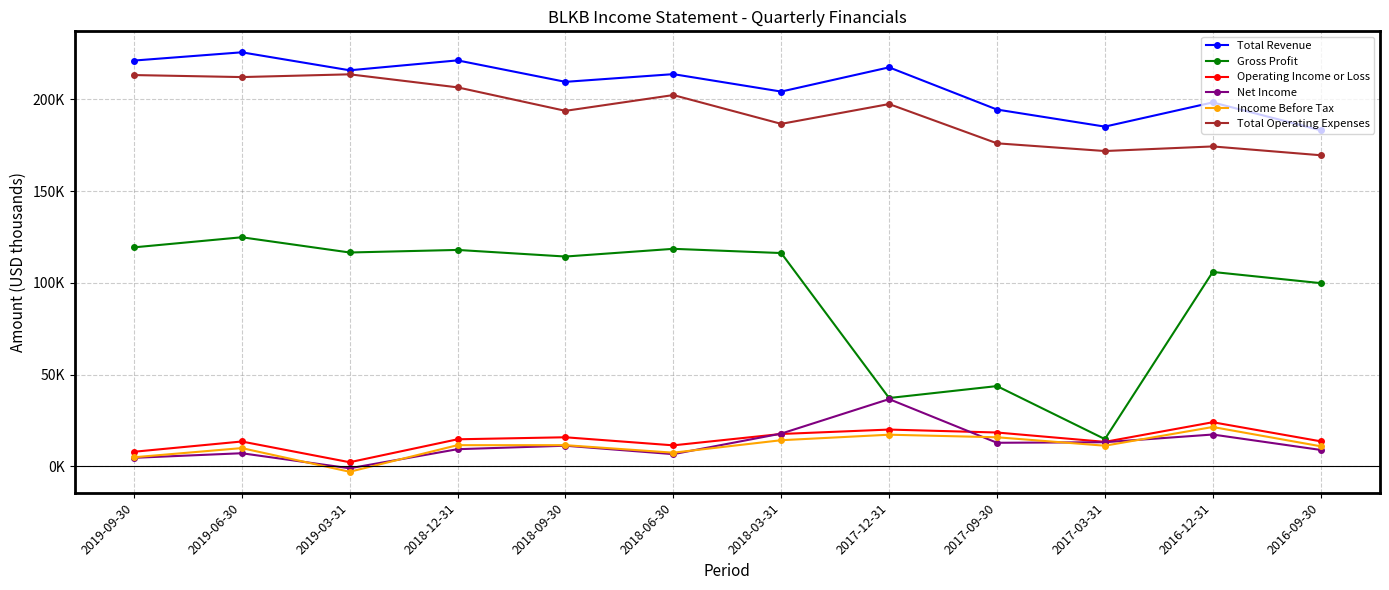

What is the label of the 2nd point from the left?

2019-06-30